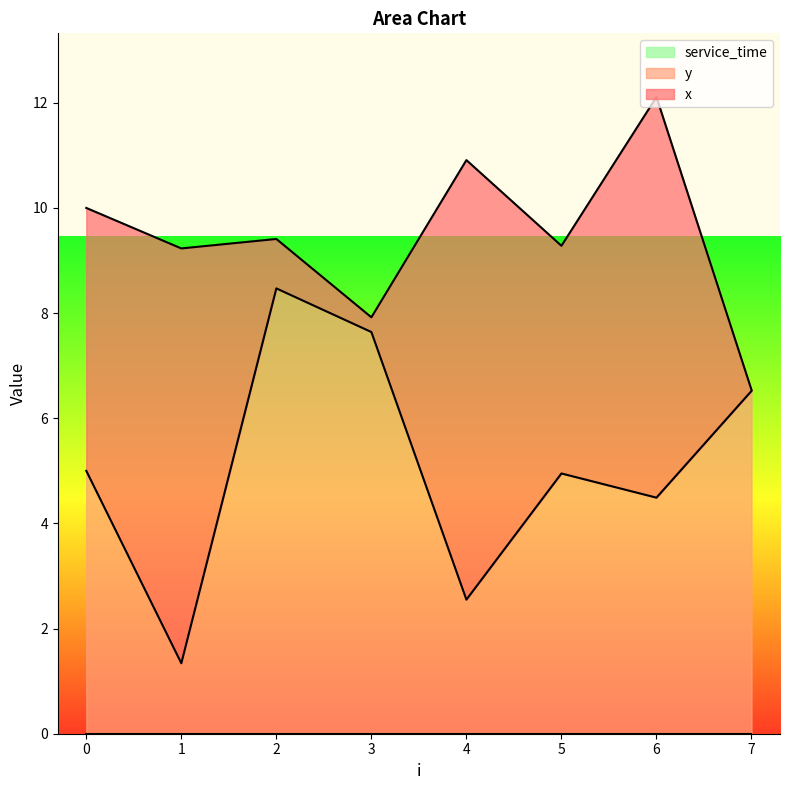

How many lines are shown in the chart?

3